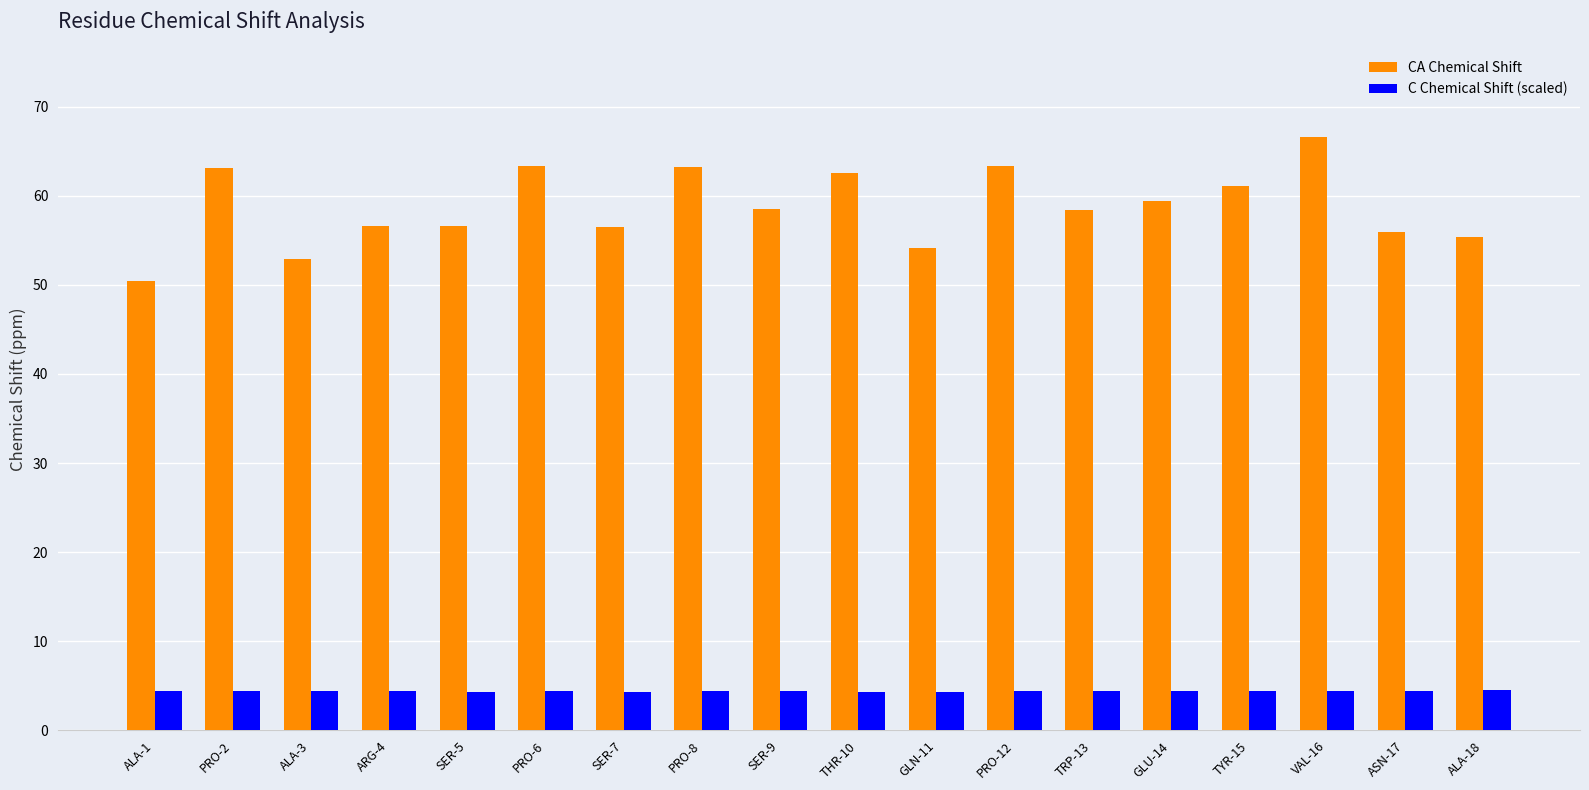

List the series in order of their overall mean, lowest first.

C Chemical Shift (scaled), CA Chemical Shift